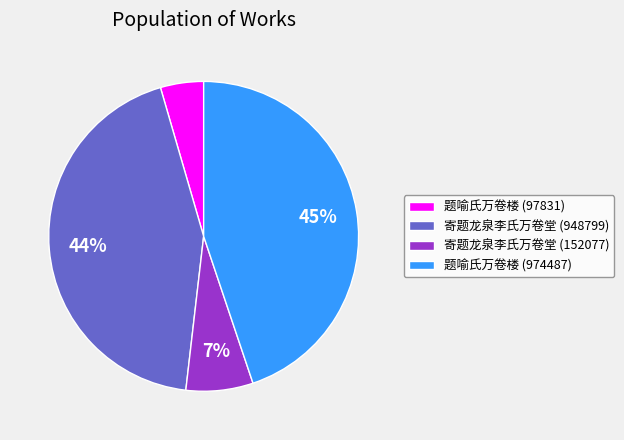

To the nearest percent, what is the difference between the 寄题龙泉李氏万卷堂 (152077) and 寄题龙泉李氏万卷堂 (948799) slice percentages?

37%